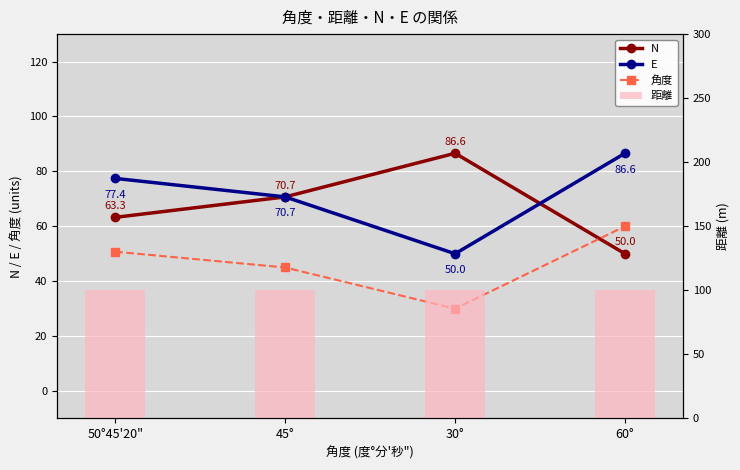

At which label does 角度 first exceed 50?

50°45'20"